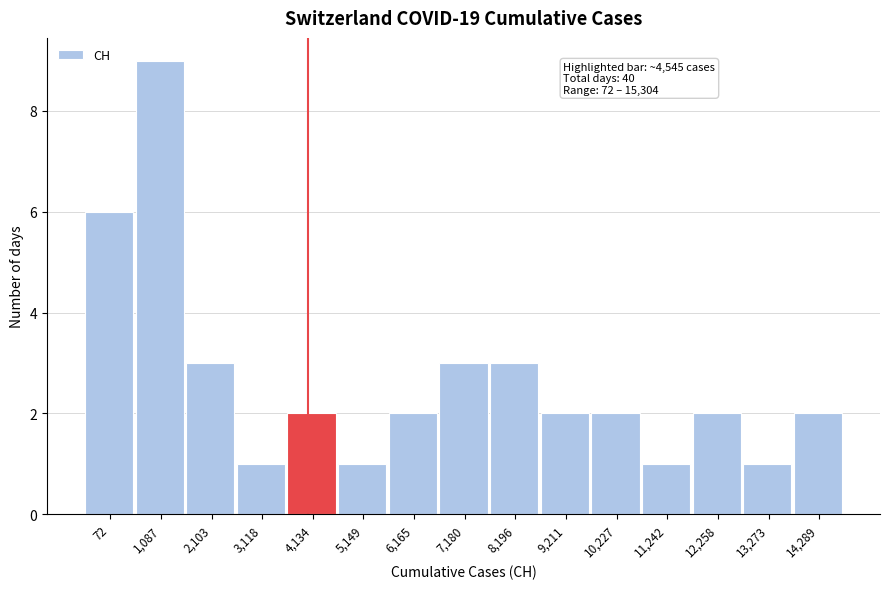

Reading right to left, transcribe all the data shown in this chart.

14,289=2	13,273=1	12,258=2	11,242=1	10,227=2	9,211=2	8,196=3	7,180=3	6,165=2	5,149=1	4,134=2	3,118=1	2,103=3	1,087=9	72=6